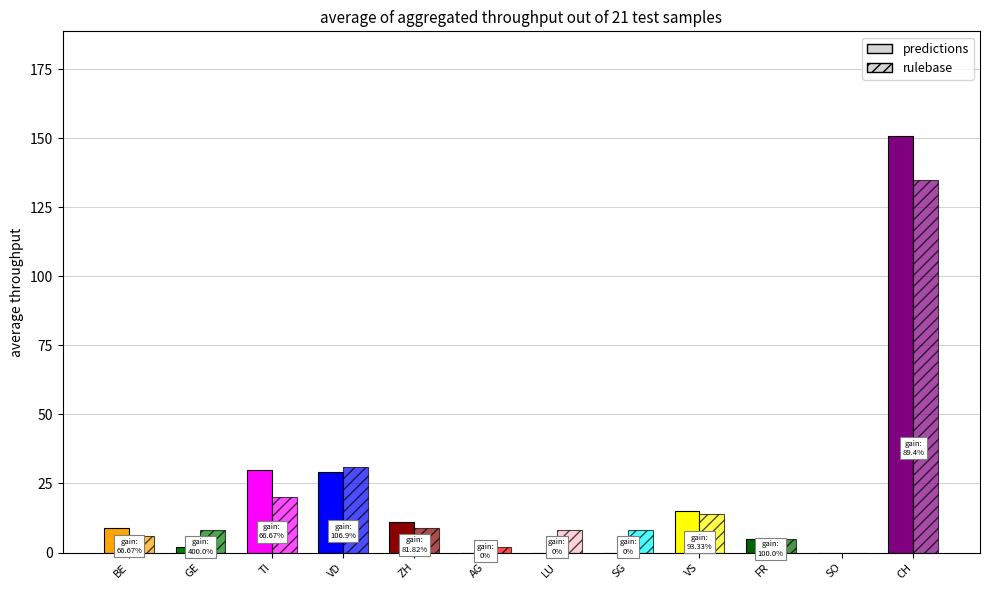

Reading left to right, what are all the values shown in this chart?

predictions: 9	2	30	29	11	0	0	0	15	5	0	151
rulebase: 6	8	20	31	9	2	8	8	14	5	0	135